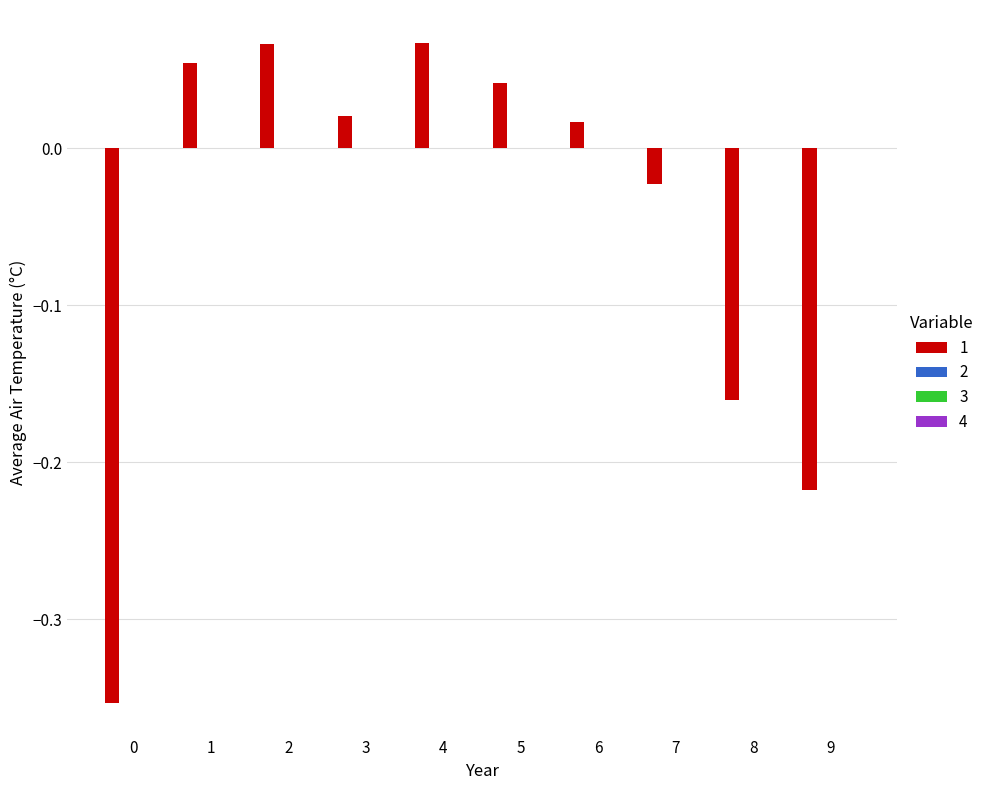

How many distinct data groups are displayed?

1